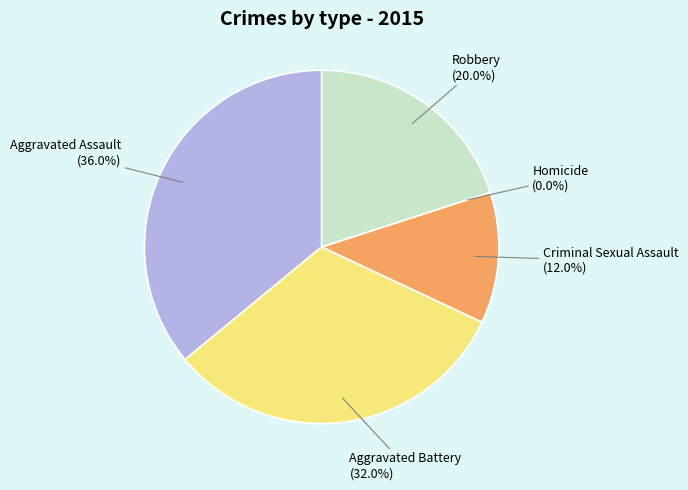

What percentage is NOT represented by Aggravated Assault?

64.0%